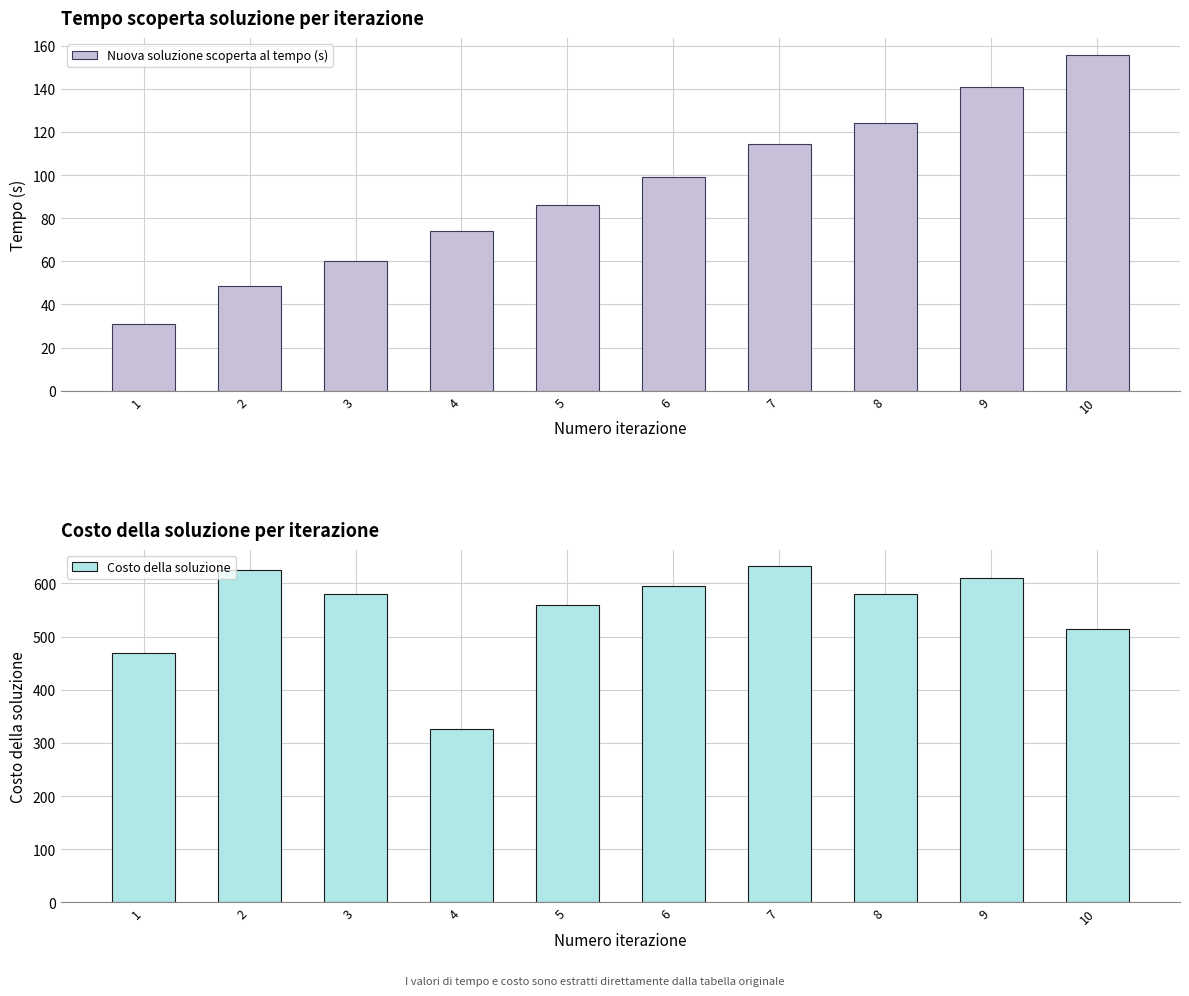

What are all the series names shown in the legend?

Nuova soluzione scoperta al tempo (s), Costo della soluzione